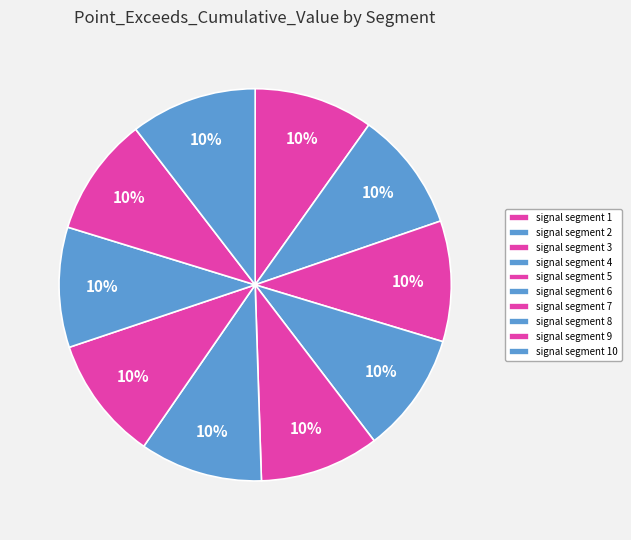

How much of the chart is everything except signal segment 9?

90.2%